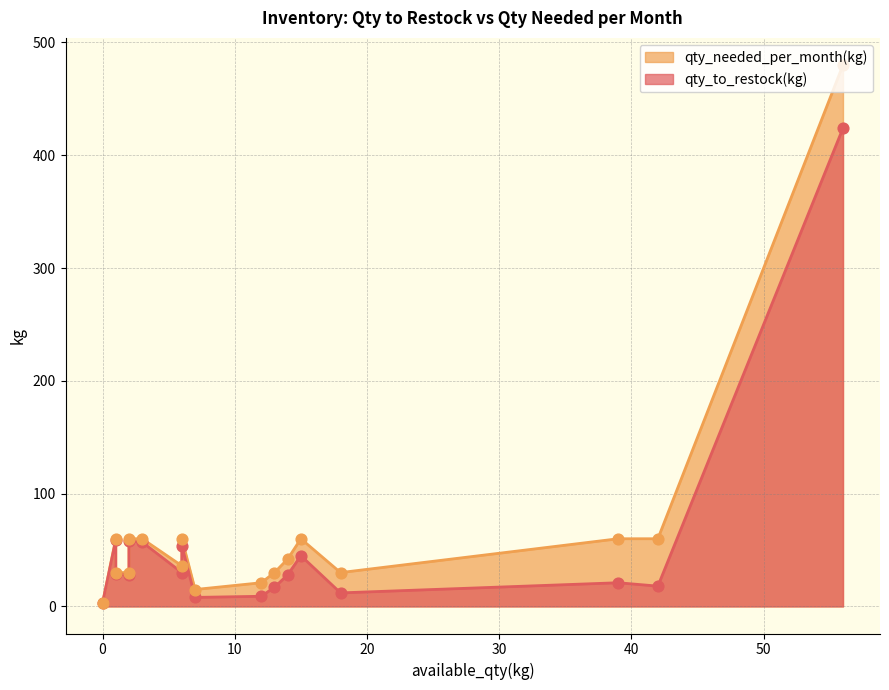

At how many categories does at least one series exceed 149?

1